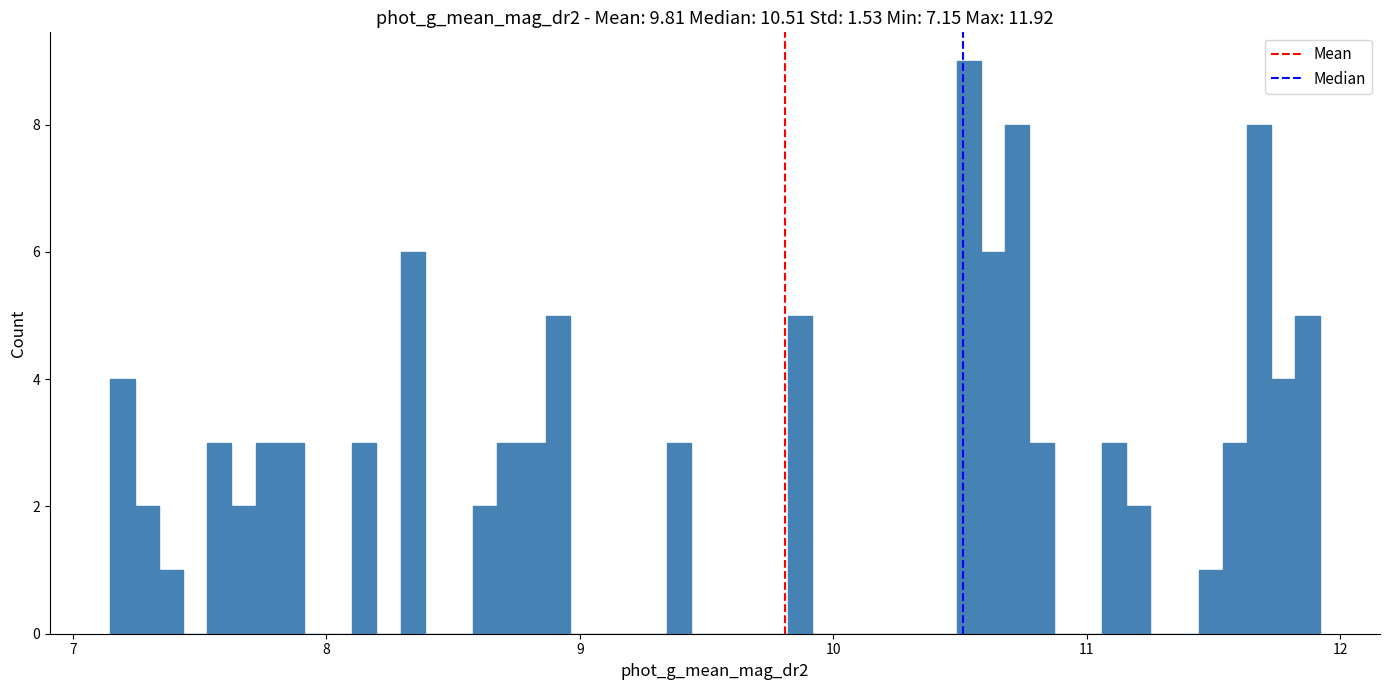

Read against the x-axis, roughly where is the centre of the tallest bar?

10.5